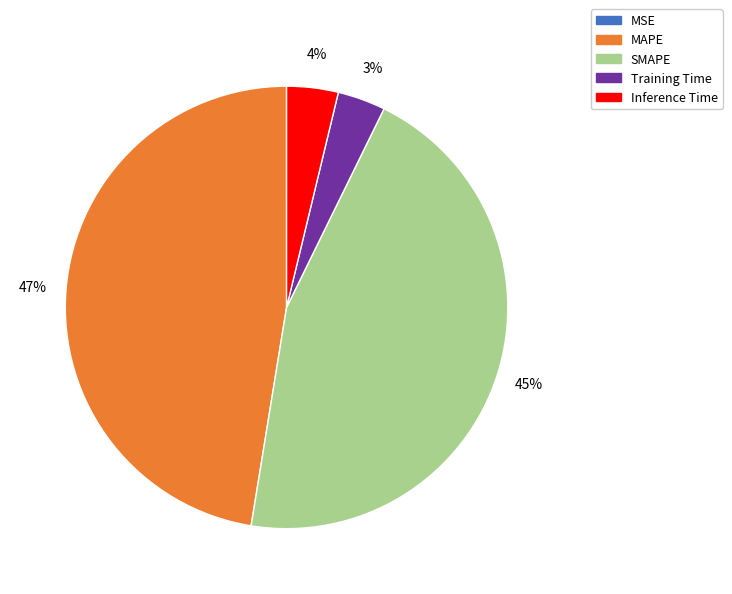

True or false: Inference Time accounts for 14% of the total.

False